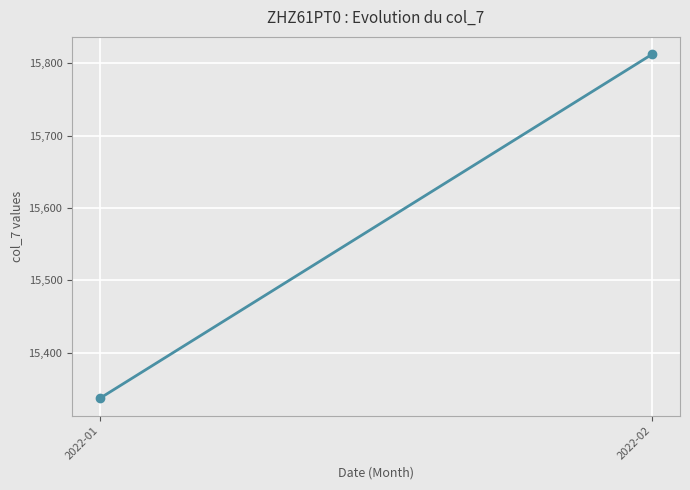

At which label is the value closest to 15574?

2022-01